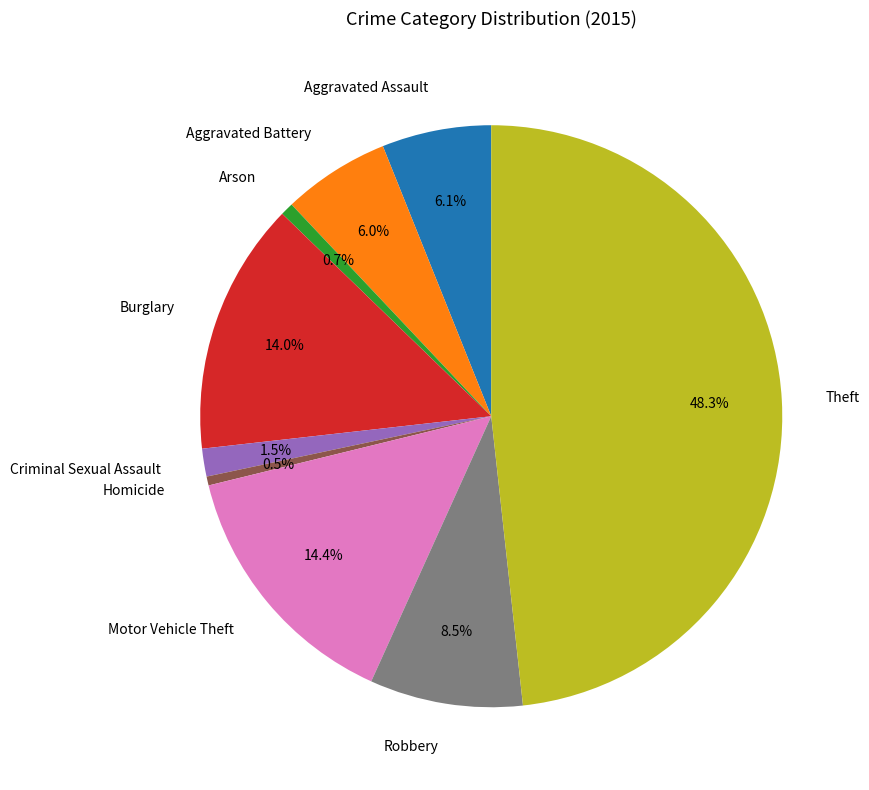

Does Theft represent more than half of the total?

No